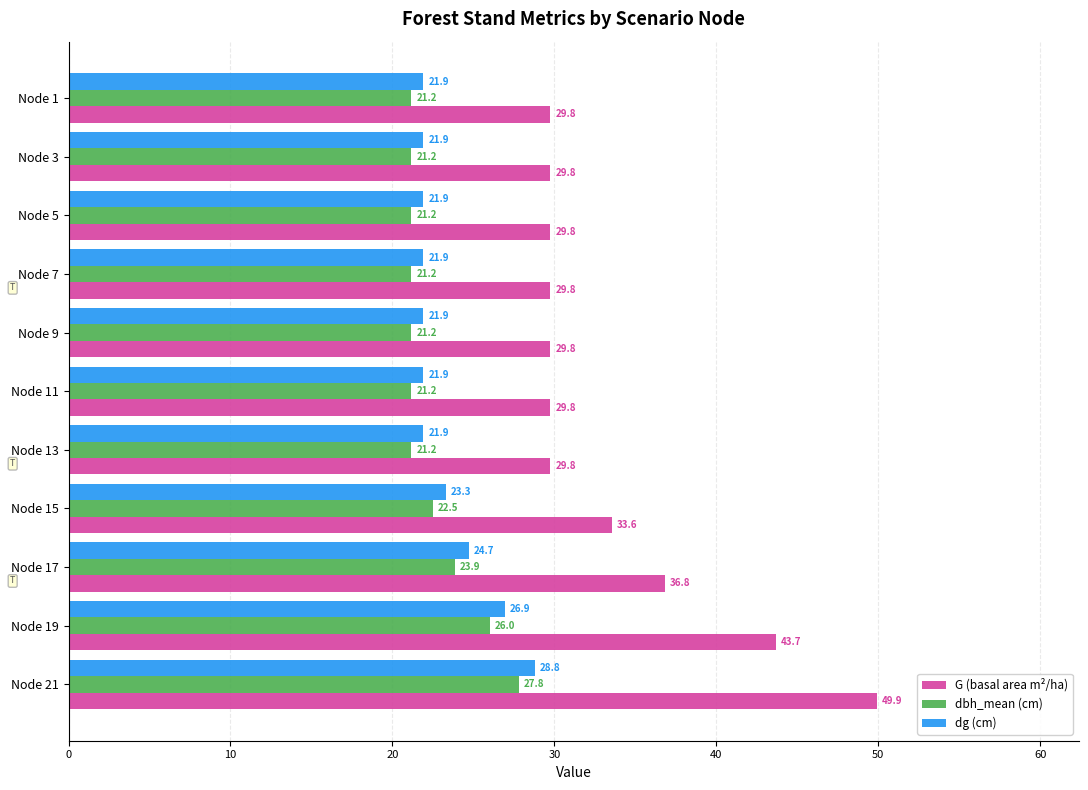

Is the value of dg (cm) at Node 21 greater than the value of dbh_mean (cm) at Node 17?

Yes